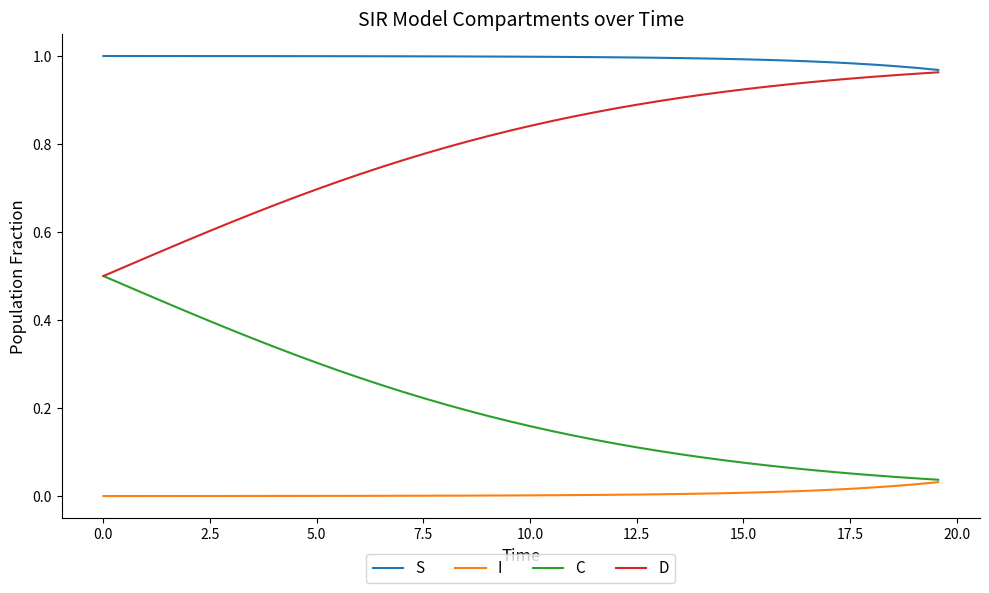

Which series has the largest total across all categories?

S